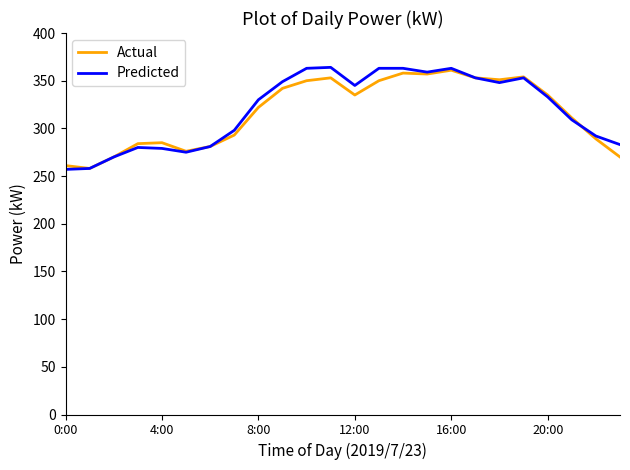

True or false: Predicted and Actual intersect in this chart.

True